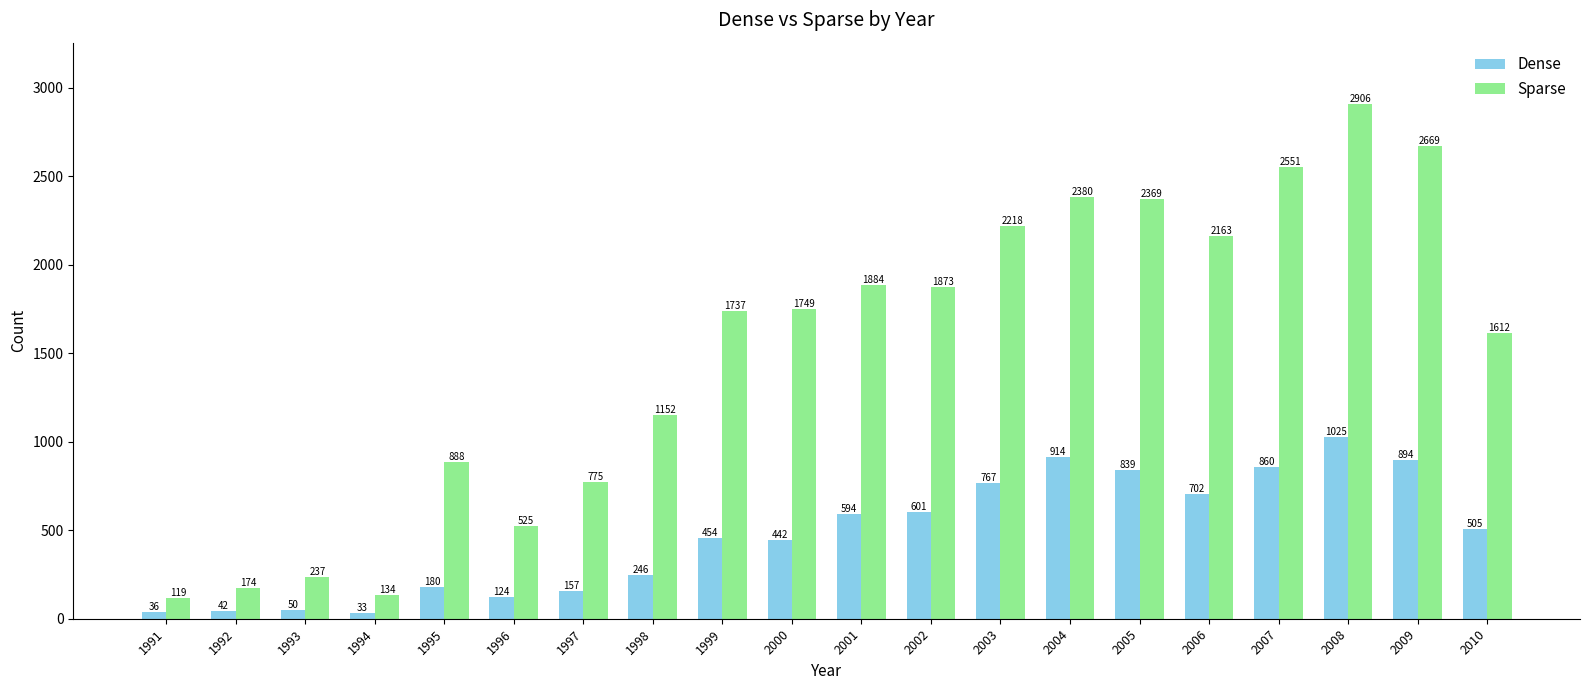

List the labels in order of Sparse value, smallest first.

1991, 1994, 1992, 1993, 1996, 1997, 1995, 1998, 2010, 1999, 2000, 2002, 2001, 2006, 2003, 2005, 2004, 2007, 2009, 2008